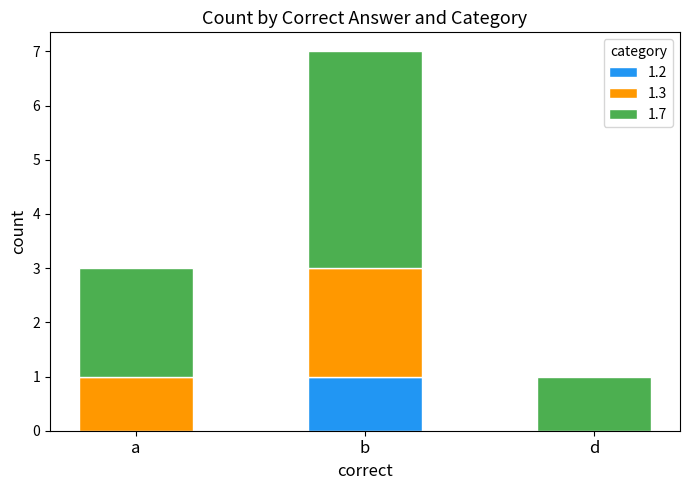

The 1.2 series shows -1 at a. True or false?

False